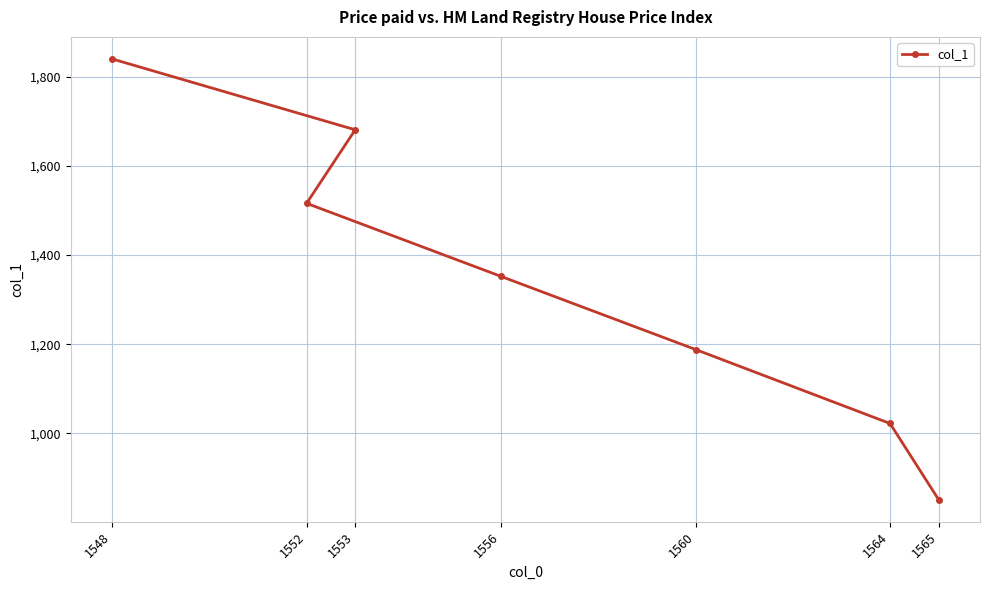

Count the number of values greater than 1352.

3